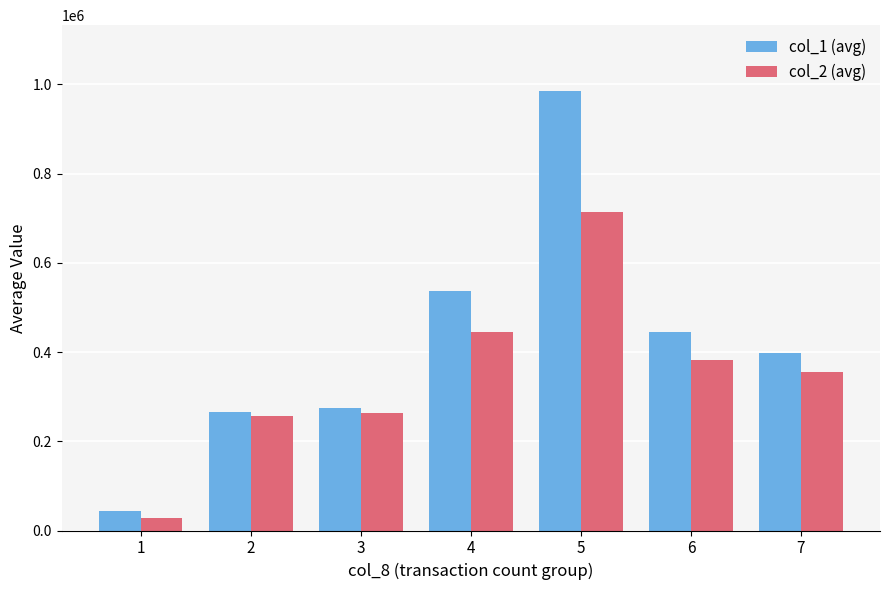

Which series has the largest range (max minus min)?

col_1 (avg)